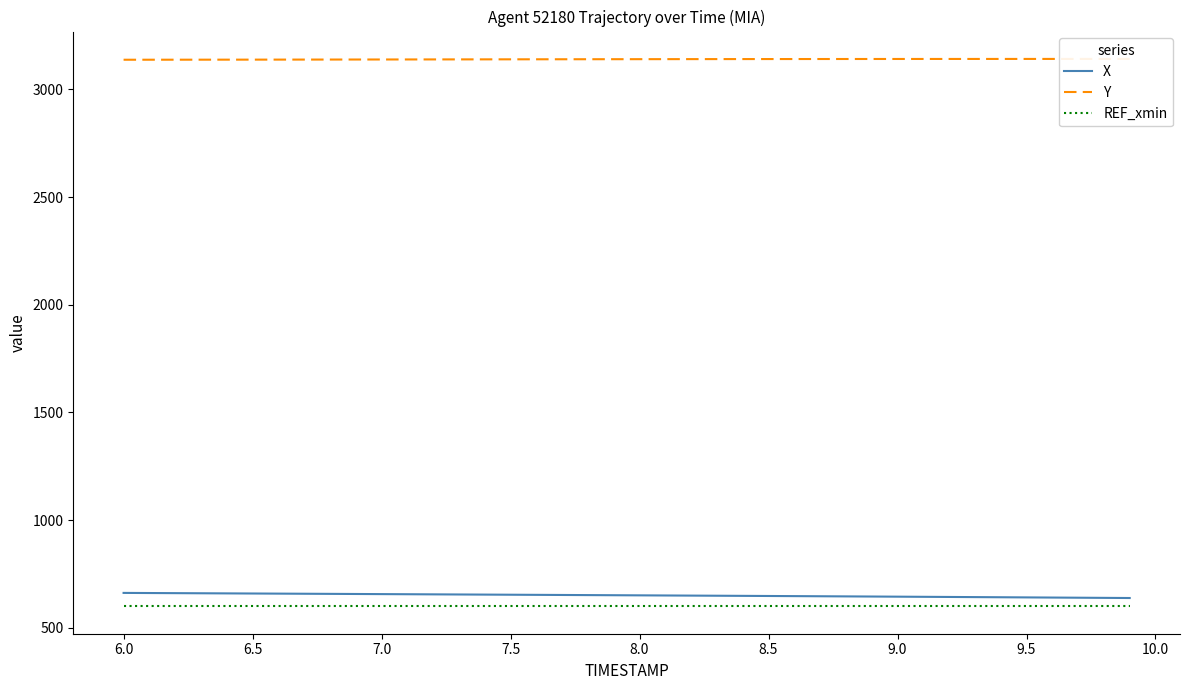

What is the maximum value for X?

662.4